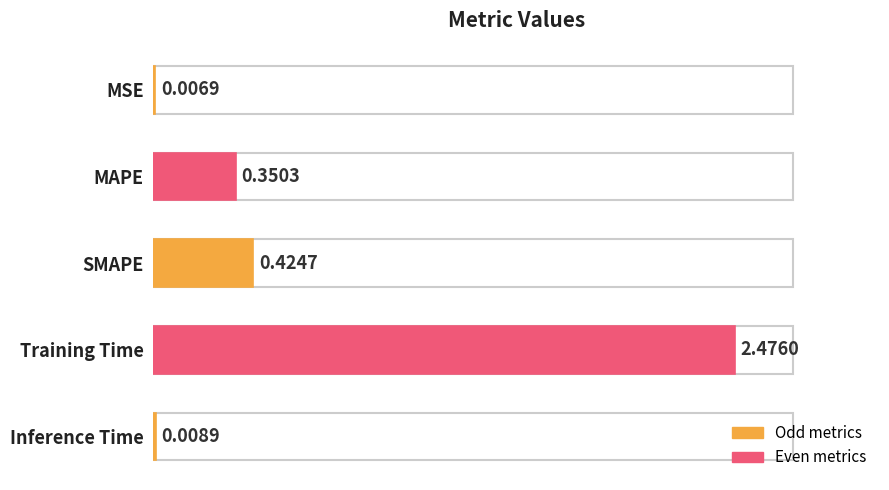

Which category has the highest value across all series?

Training Time